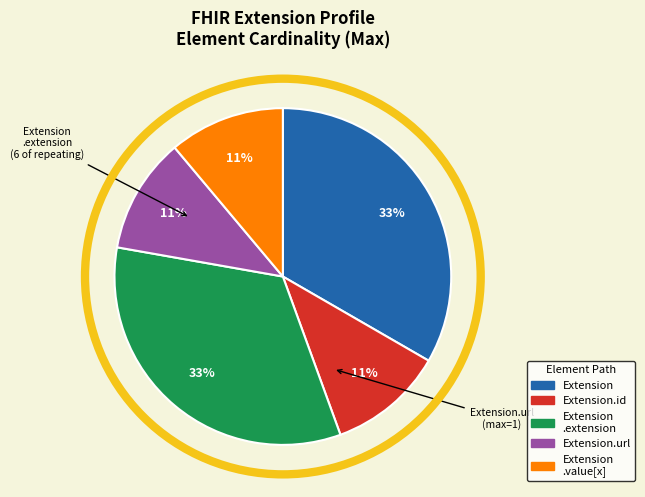

To the nearest percent, what is the difference between the largest and smallest slice percentages?

22%